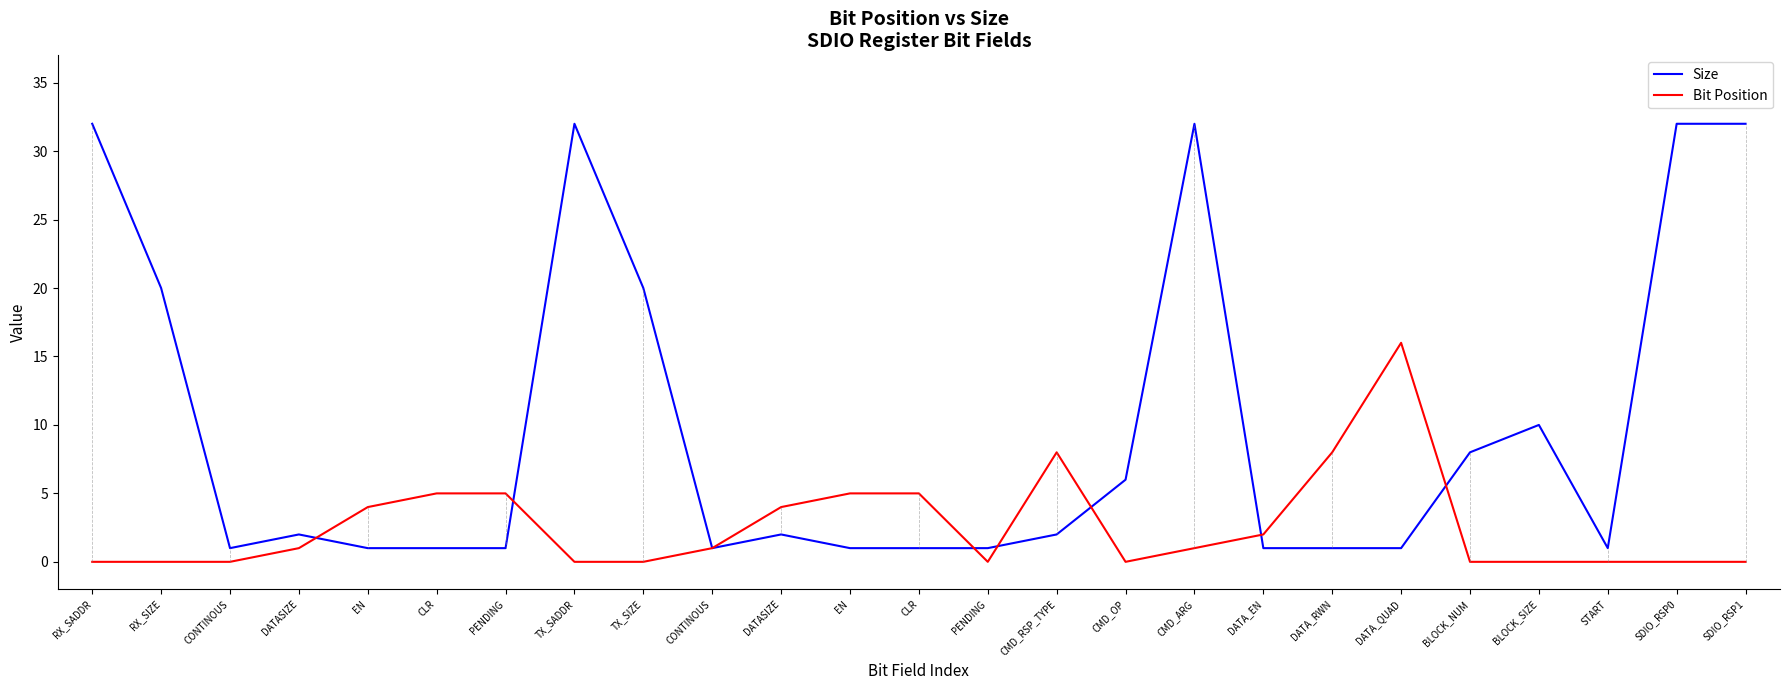

What is the average value of the Size series?

10